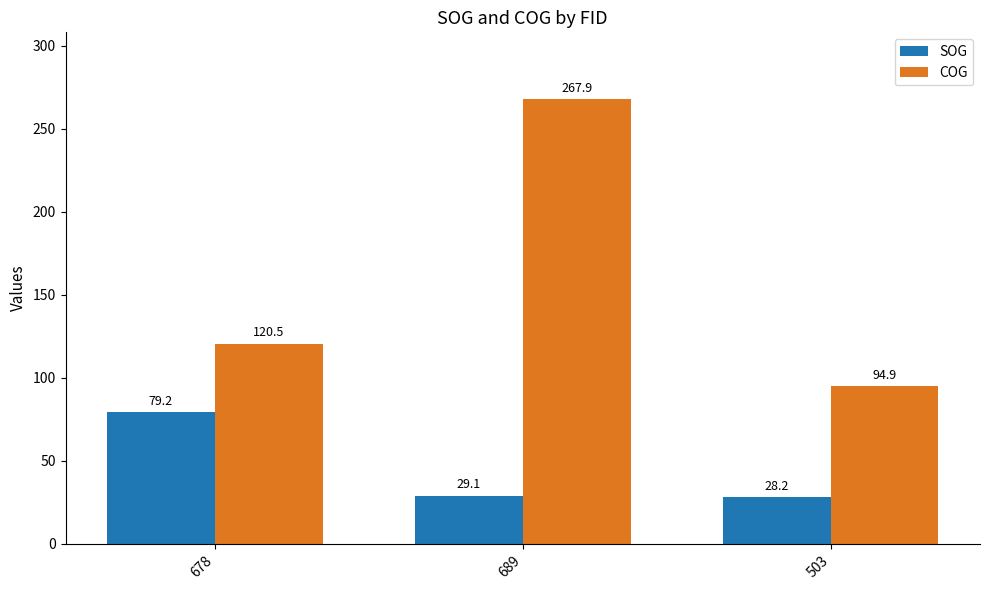

What is the difference between the SOG values at 689 and 678?

50.1